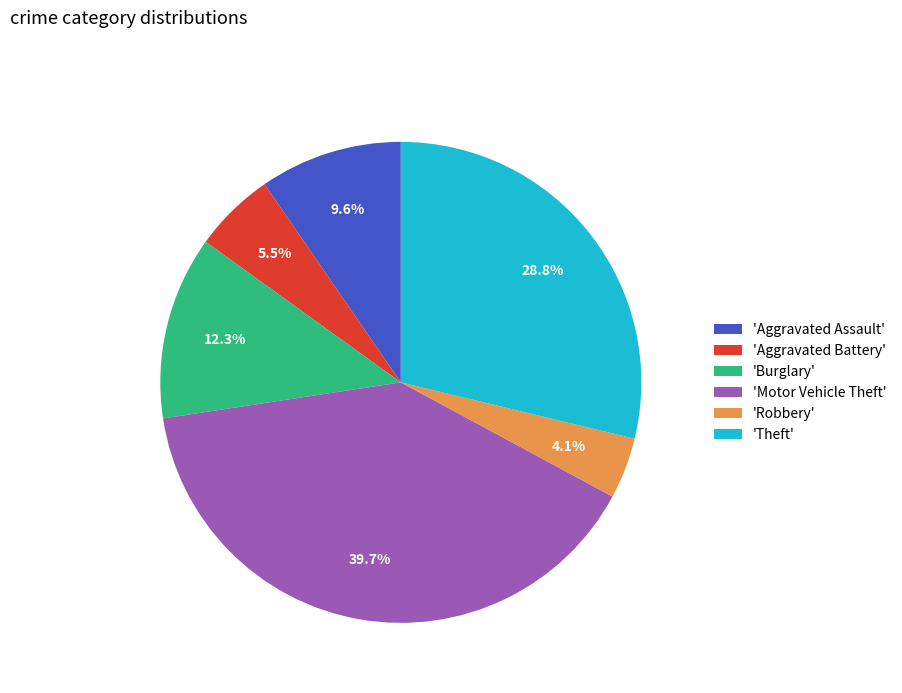

Which has a higher value, 'Motor Vehicle Theft' or 'Theft'?

'Motor Vehicle Theft'